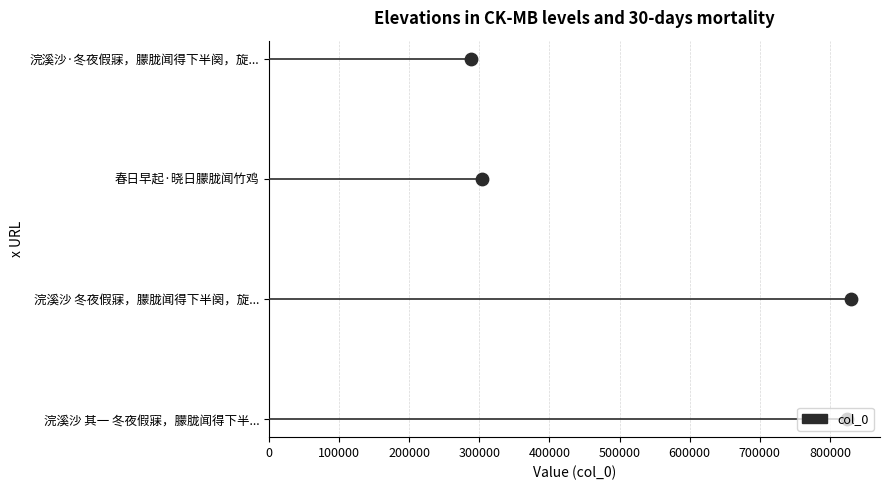

What is the change in value from 0 to 300000?

+3